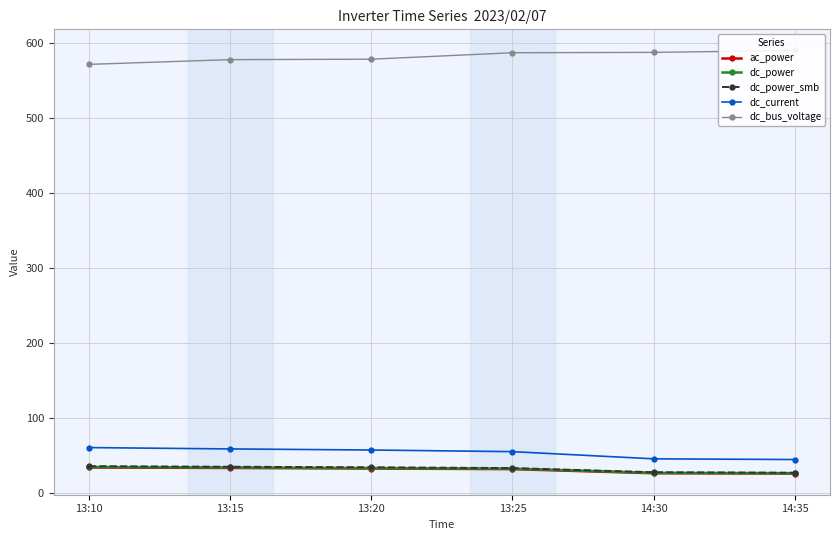

Reading right to left, what are all the values shown in this chart?

ac_power: 25.8	26.2	31.7	32.5	33.2	33.9
dc_power: 26.3	26.7	32.3	33.1	33.9	34.6
dc_power_smb: 26.9	27.5	33.1	34.1	34.8	35.6
dc_current: 44.5	45.4	55.0	57.2	58.6	60.5
dc_bus_voltage: 590.6	588.0	587.6	578.9	578.4	572.0